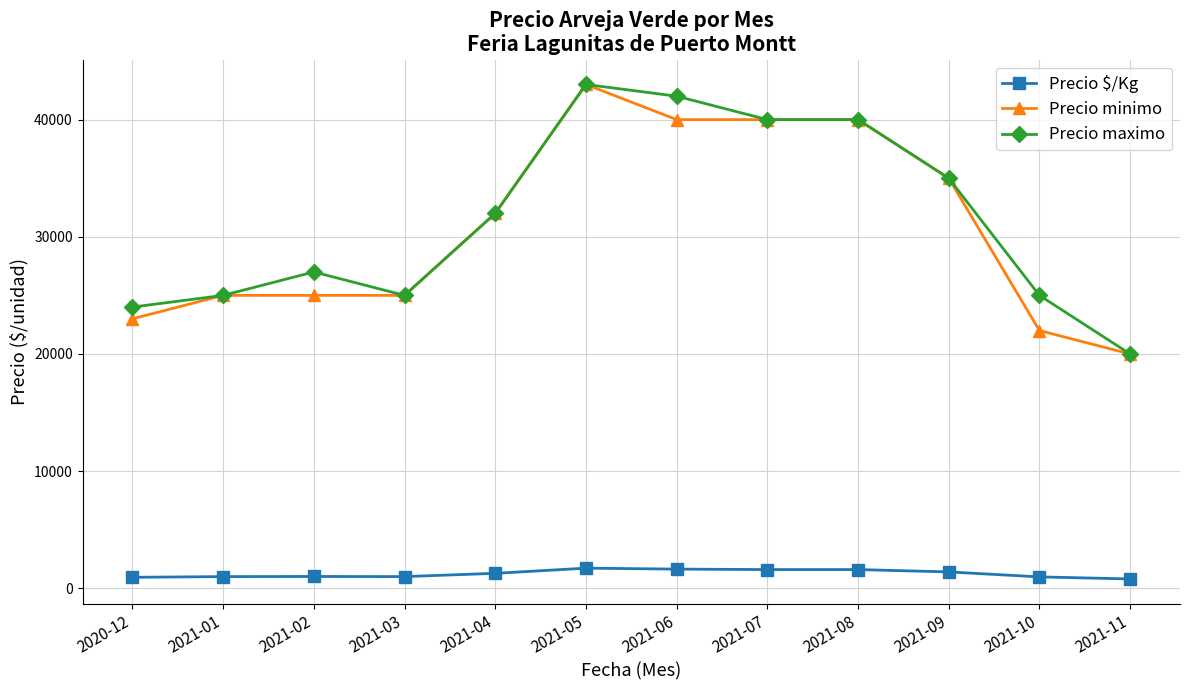

True or false: Precio maximo and Precio $/Kg intersect in this chart.

False